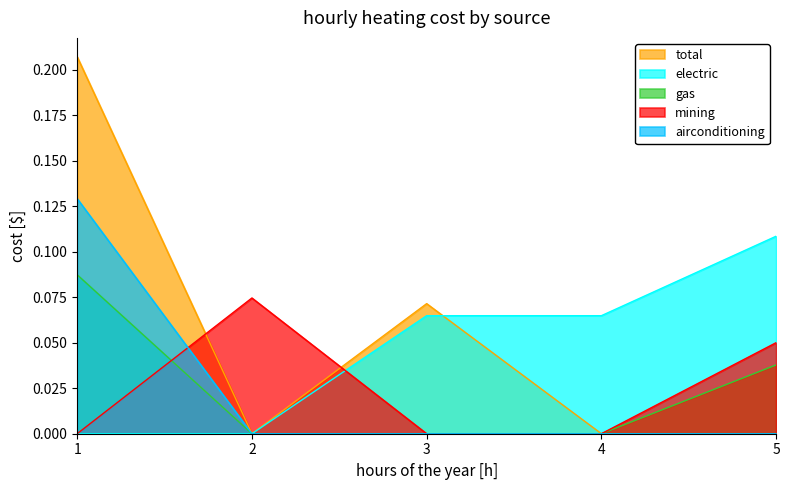

How many lines are shown in the chart?

5